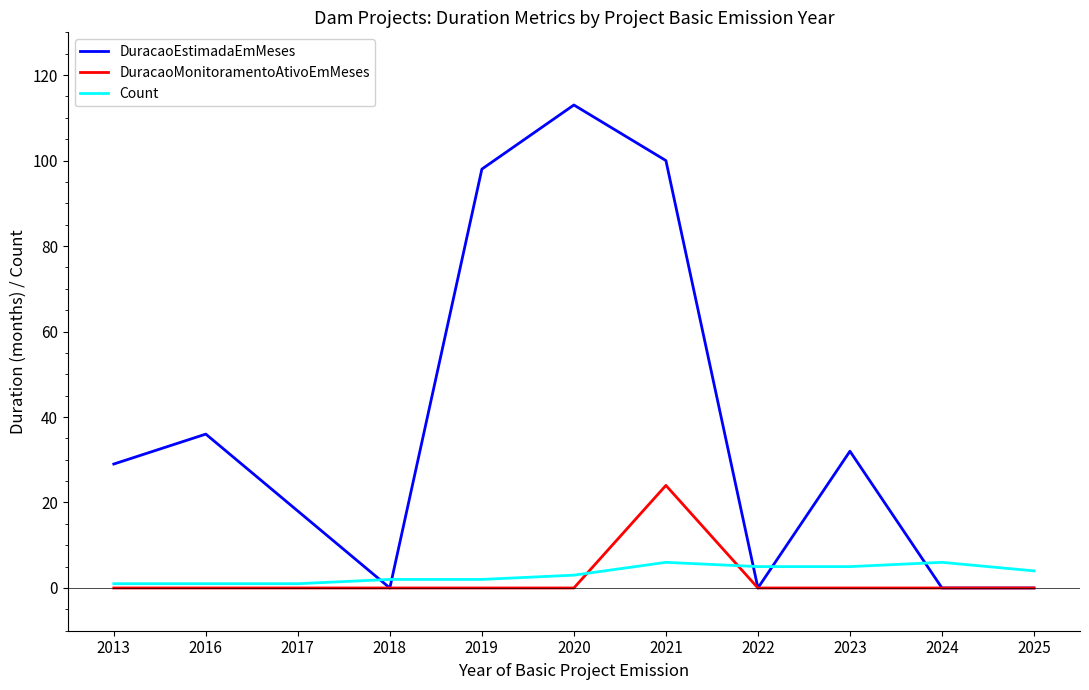

How many values in the DuracaoEstimadaEmMeses series are below 29?

5